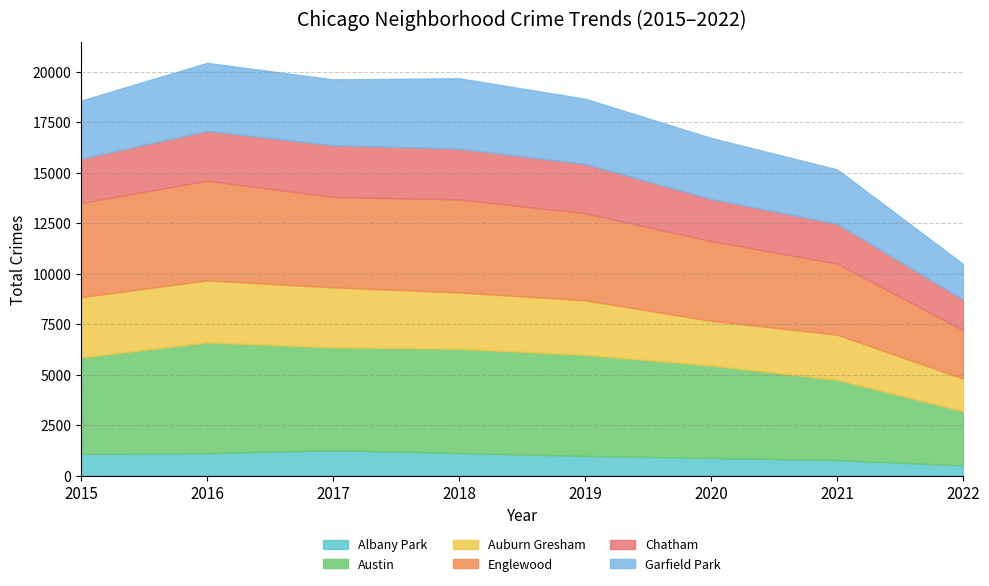

What is the minimum value for Albany Park?

500